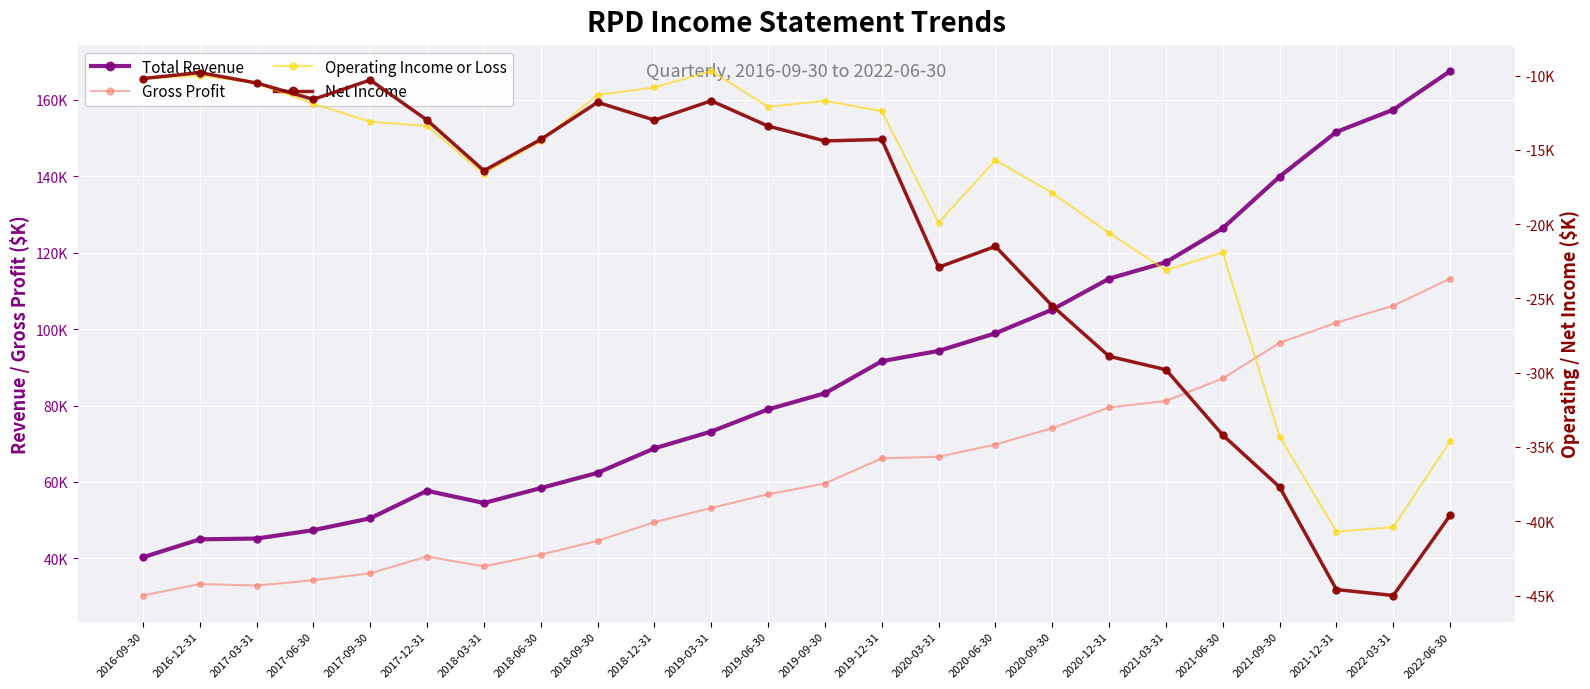

In Operating Income or Loss, how many points are lower than both neighbors (excluding endpoints)?

5